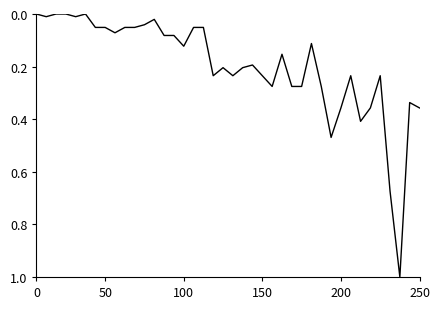

What is the difference between the maximum and minimum values?

1.0